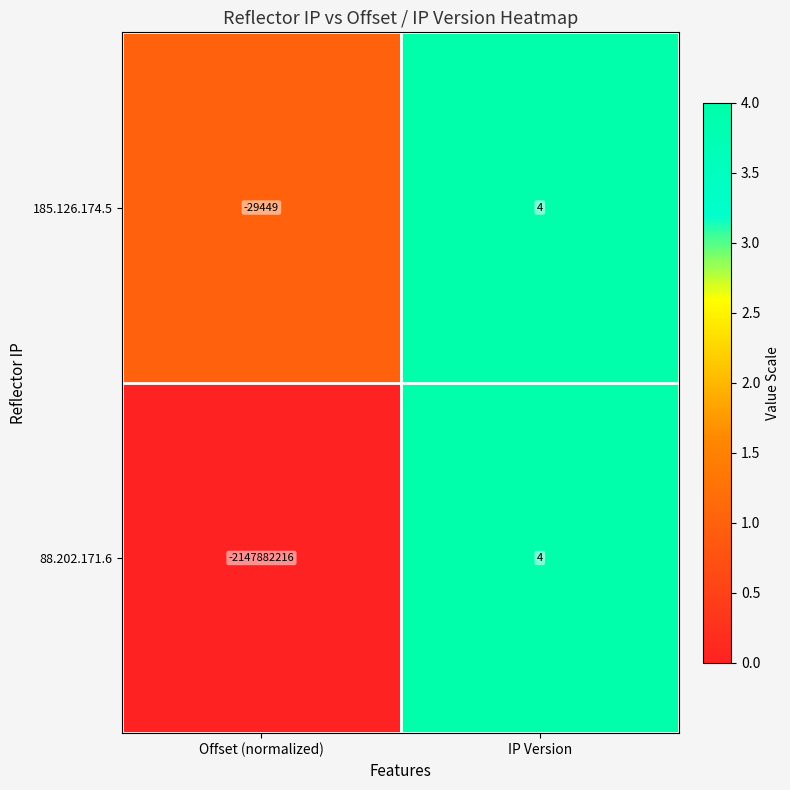

Rank the series by their average value, from lowest to highest.

88.202.171.6, 185.126.174.5